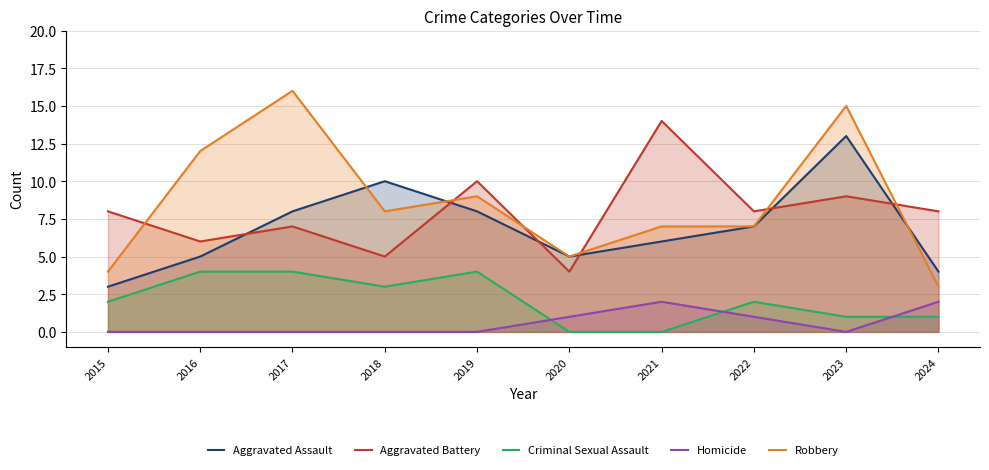

True or false: Homicide and Aggravated Assault cross at least once.

False